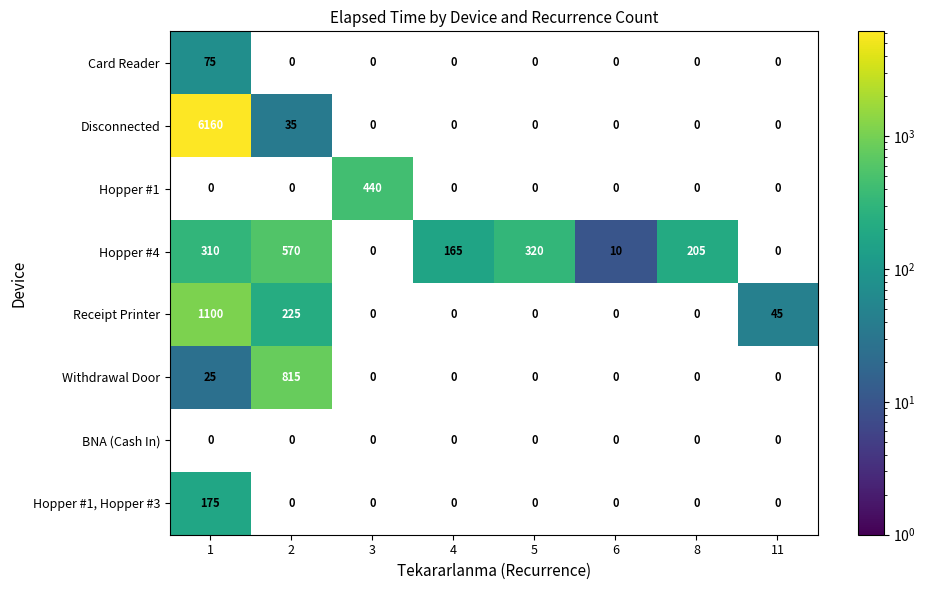

What is the sum of the Hopper #4 values at 2 and 6?

580